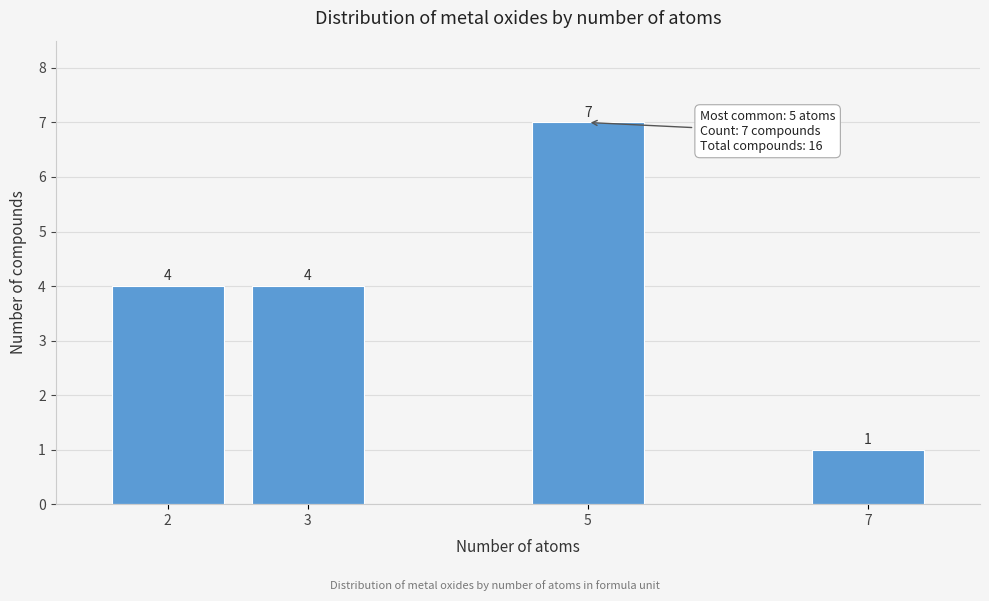

Reading left to right, transcribe all the data shown in this chart.

4	4	7	1